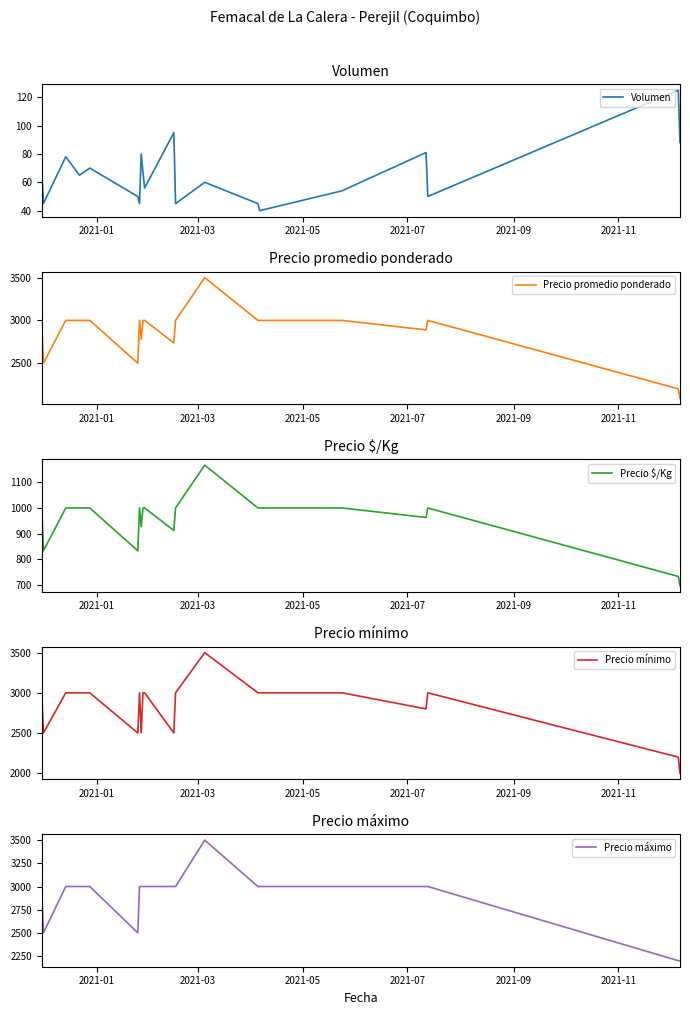

What is the maximum value for Precio promedio ponderado?

3500